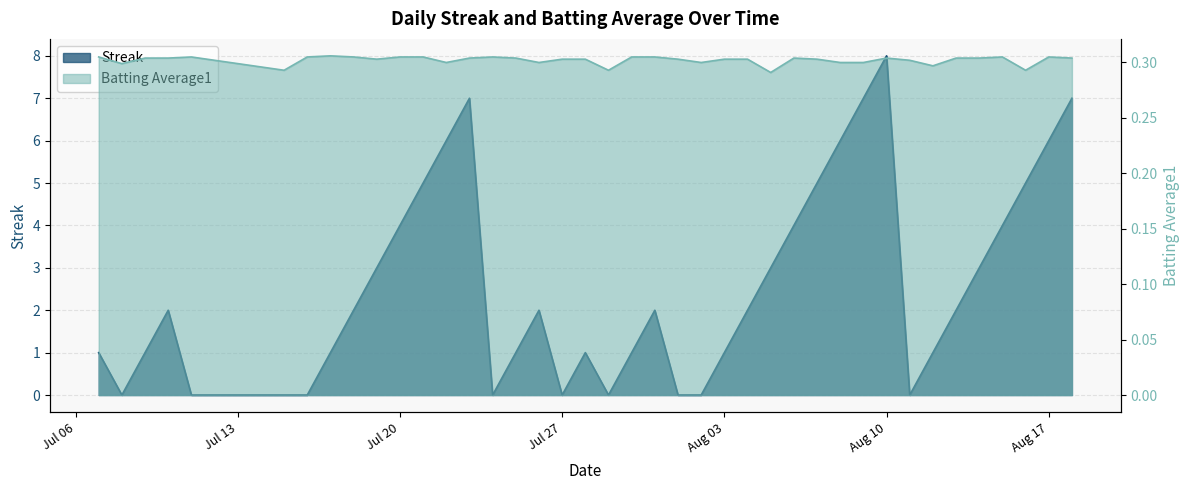

What is the value of the Batting Average1 point at the 38th from the left?

0.3